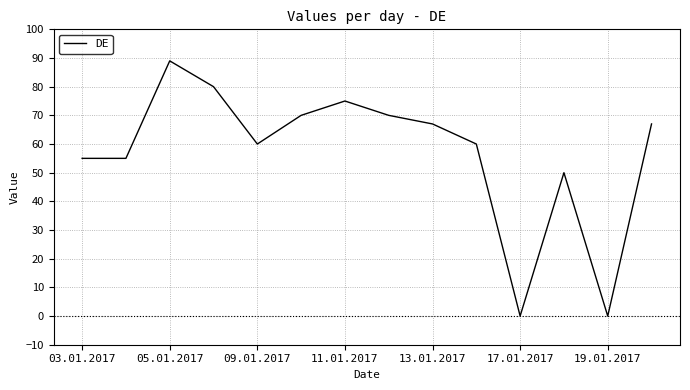

What is the difference between the maximum and minimum values?

89